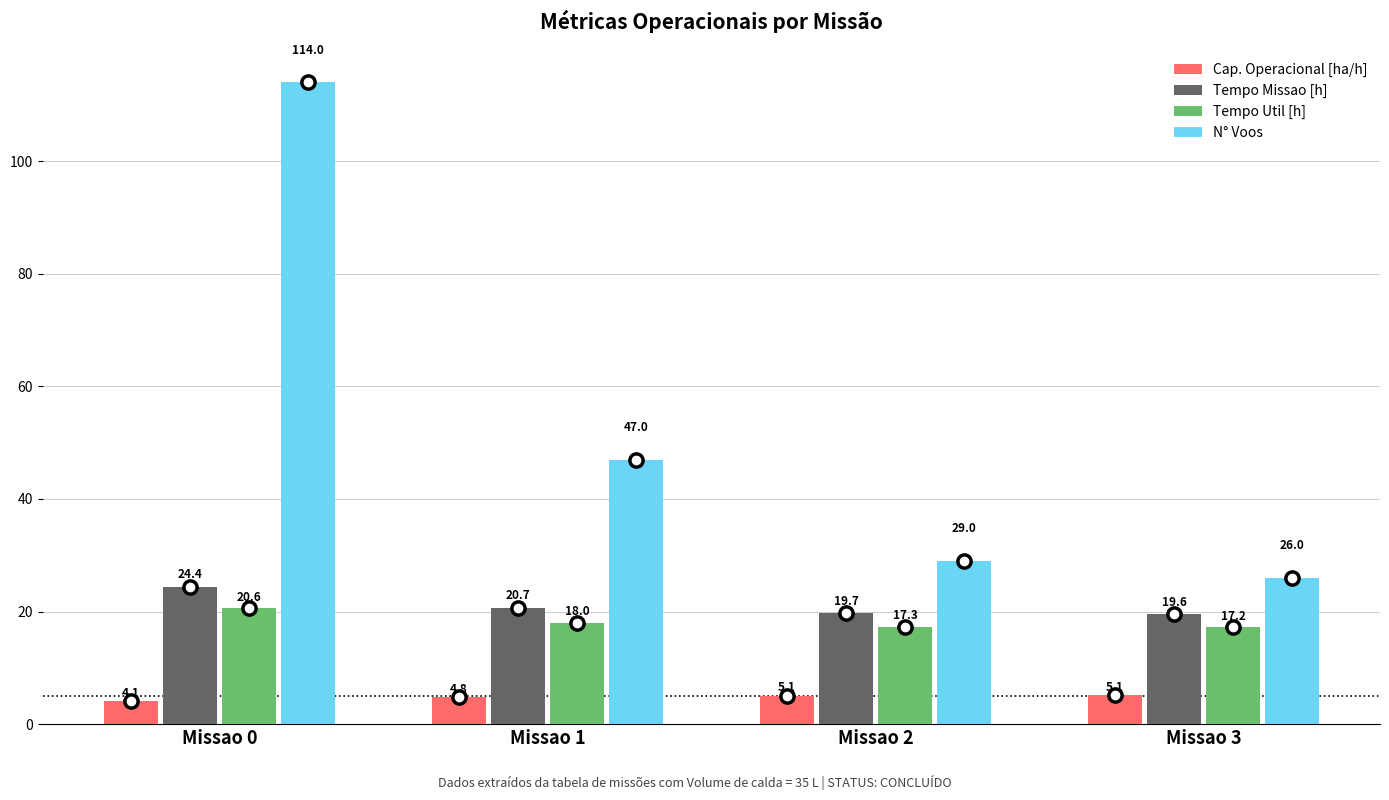

What is the difference between the maximum and second lowest values in the Cap. Operacional [ha/h] series?

0.3